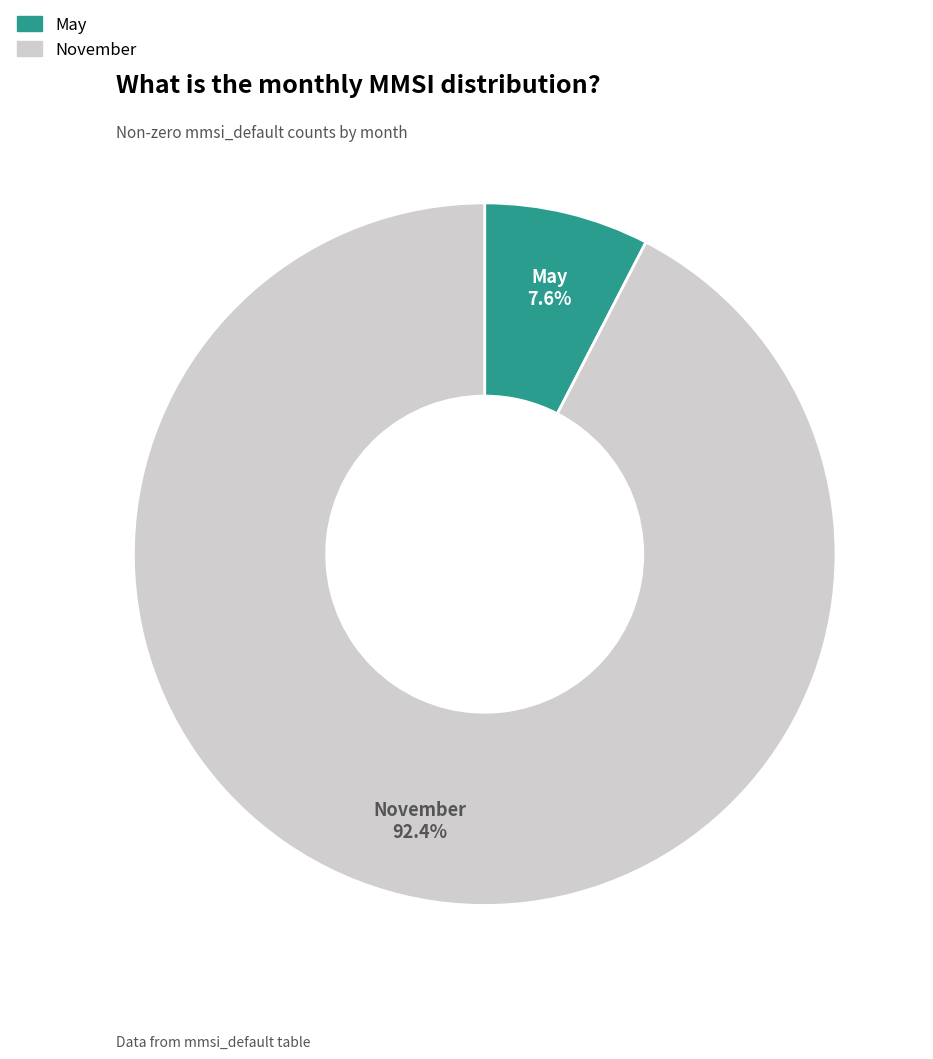

Which has a higher value, November or May?

November